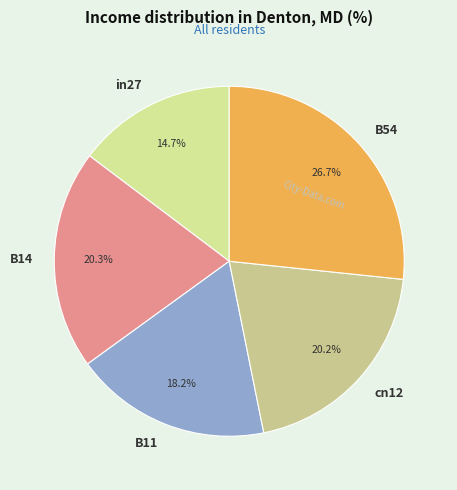

Which slice is the smallest?

in27